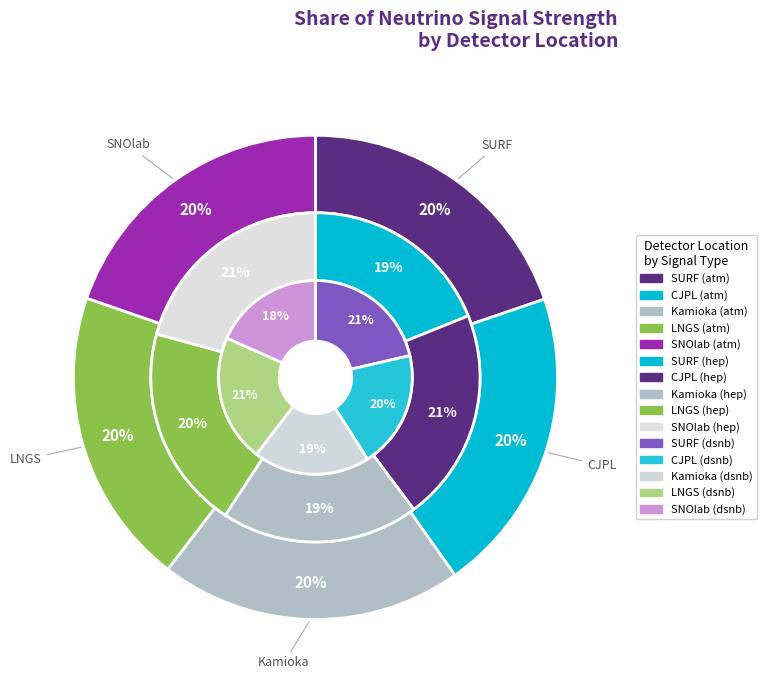

To the nearest percent, what percentage of the pie is SURF?

21%